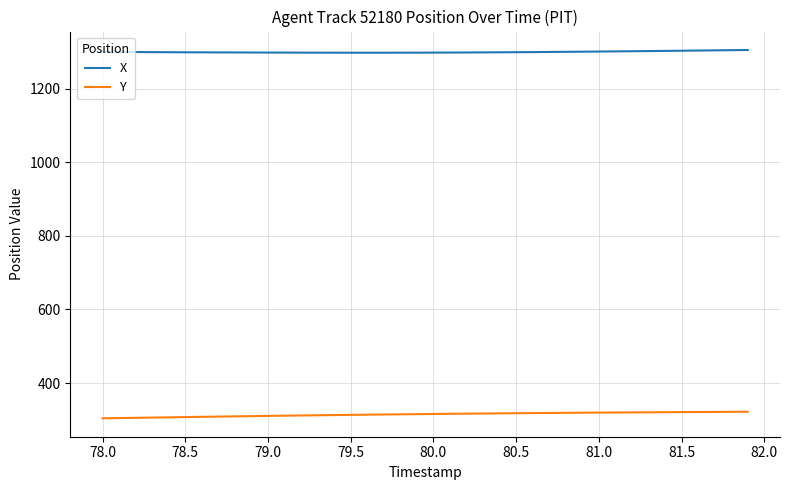

Rank the series by their maximum value, from lowest to highest.

Y, X